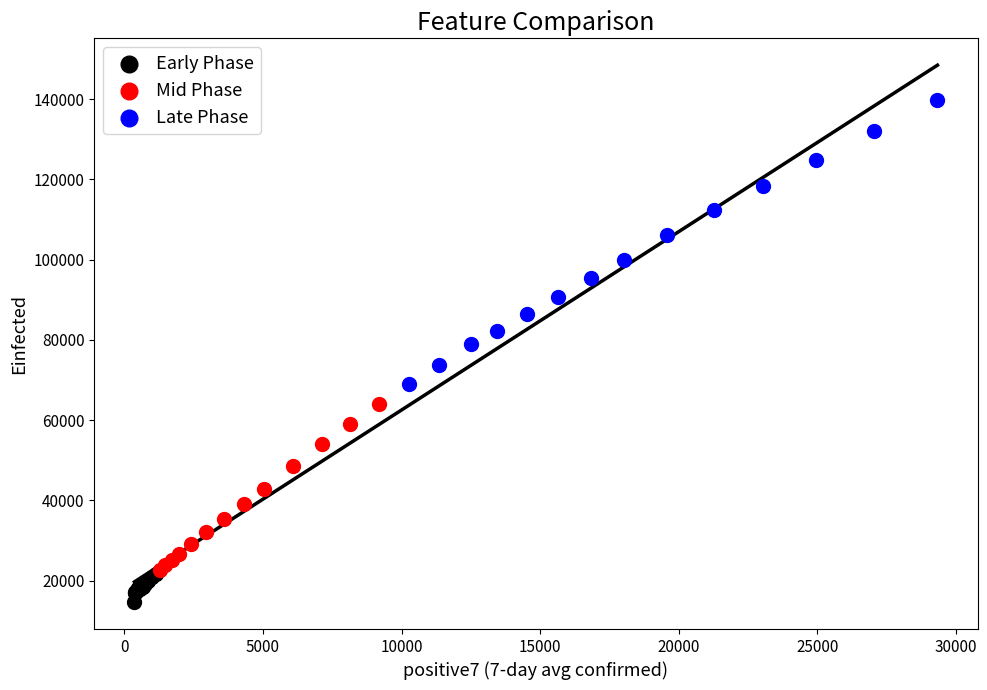

Which series has the largest Y range (max minus min)?

Late Phase